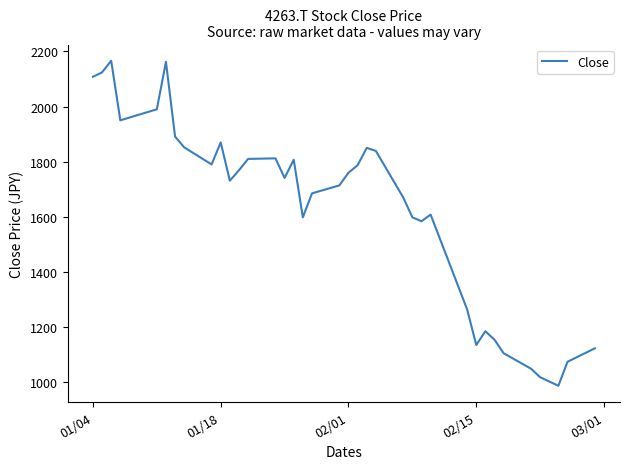

What is the difference between the maximum and minimum values?

1179